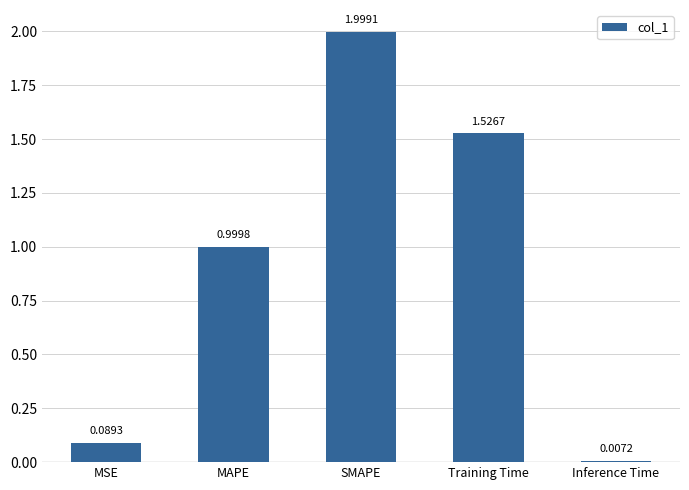

Count the number of data series in this chart.

1